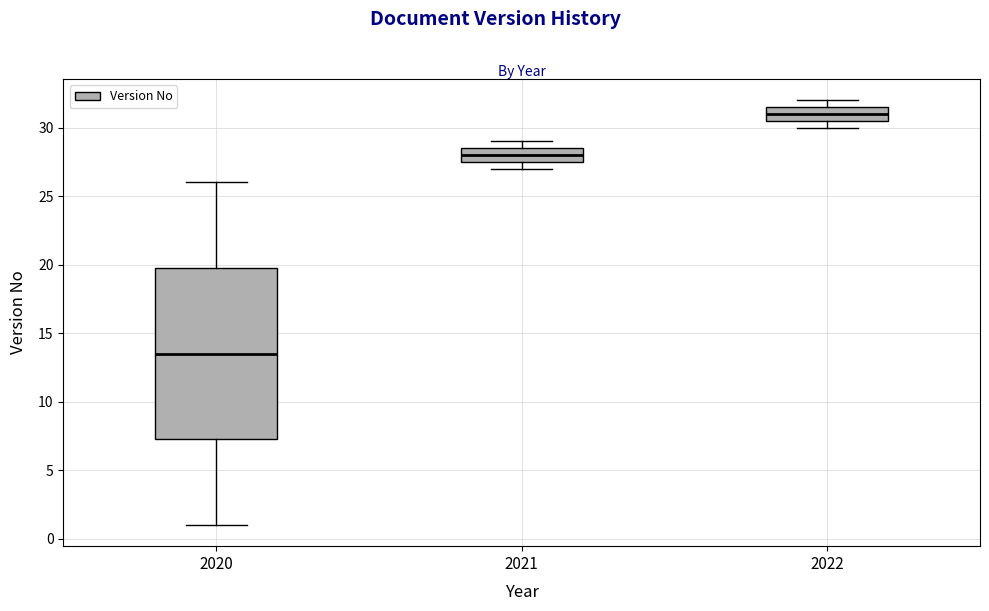

Which box's median line is the highest?

2022